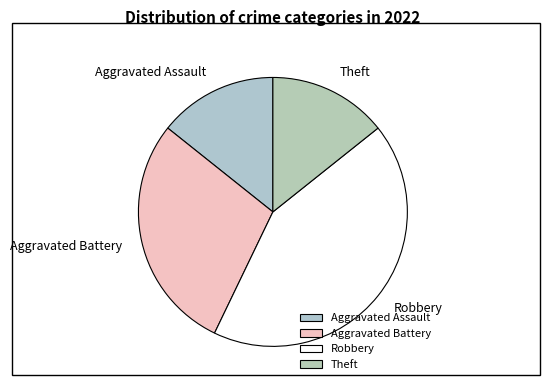

What is the ratio of the value at Aggravated Assault to the value at Robbery?

0.3